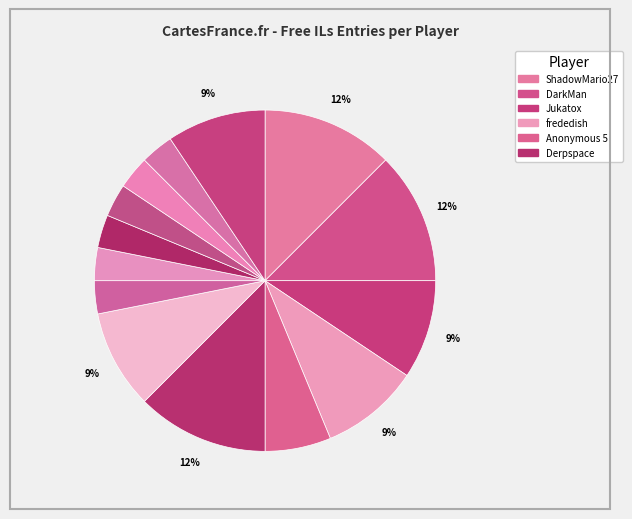

How many segments does this pie chart have?

14